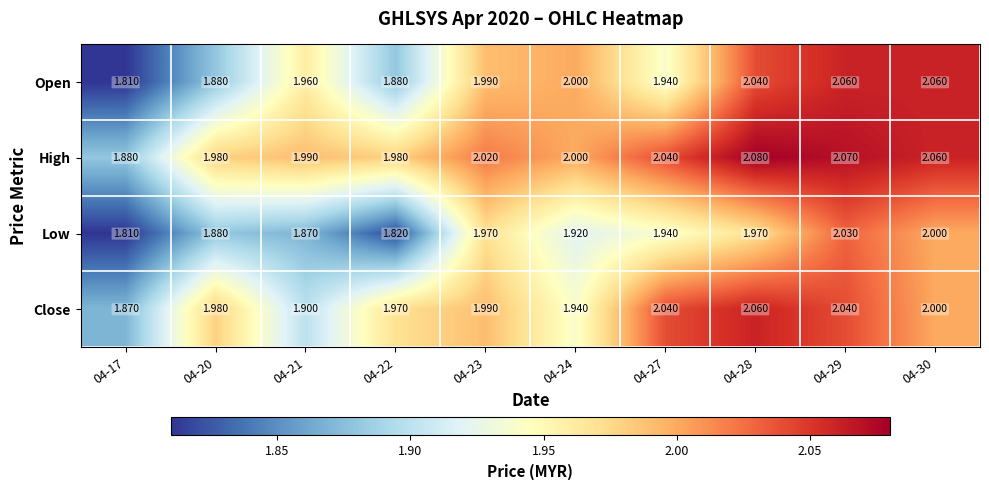

What is the total value across all series at 04-17?

7.4